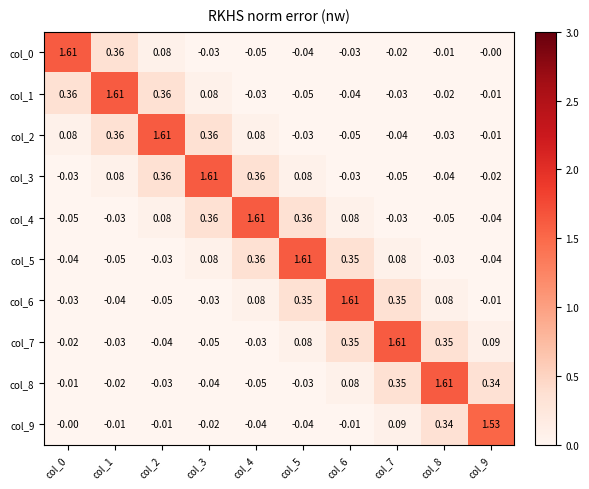

Is the value of col_7 at col_7 greater than the value of col_8 at col_1?

Yes